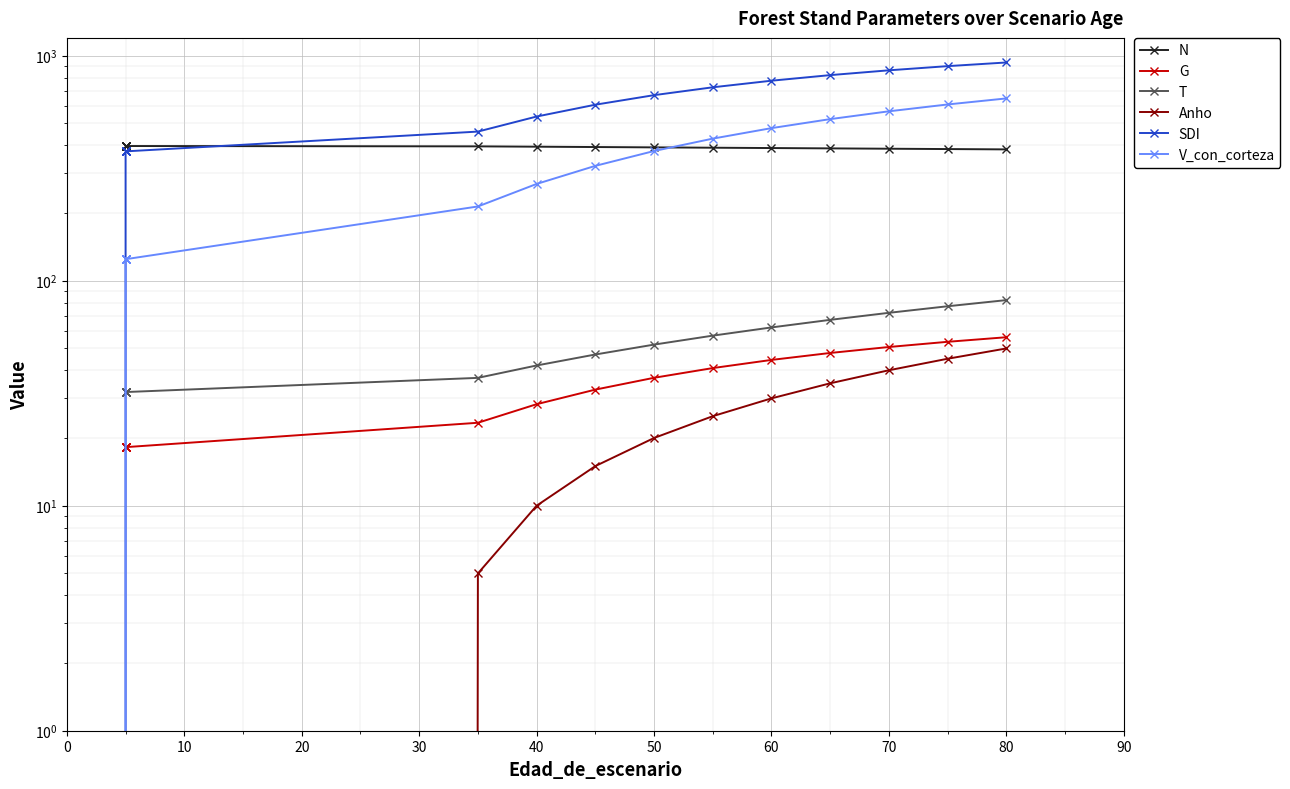

What is the label of the 14th point from the right?

20